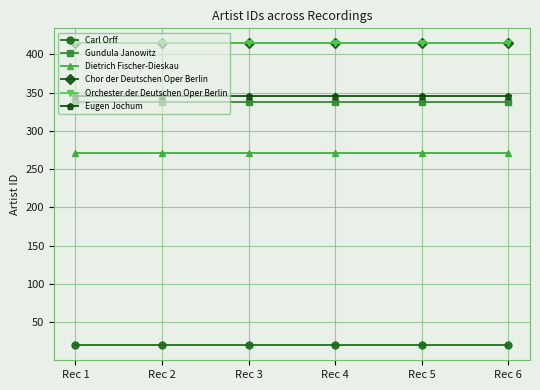

At how many categories does at least one series exceed 390?

6